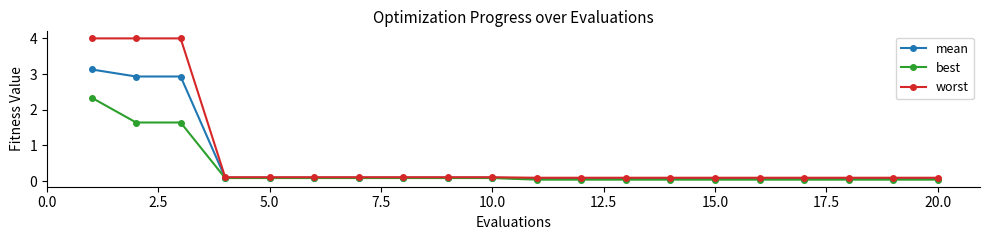

What is the sum of all best values?

6.6